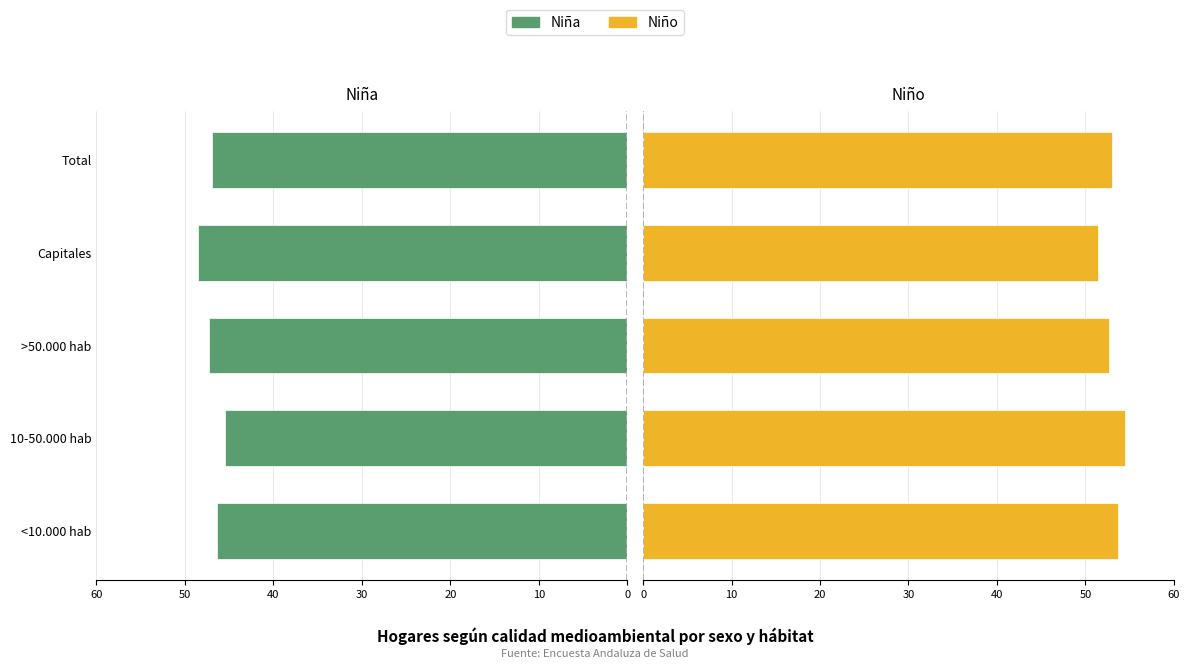

What is the value of the Niño bar at the 5th from the left?

53.0